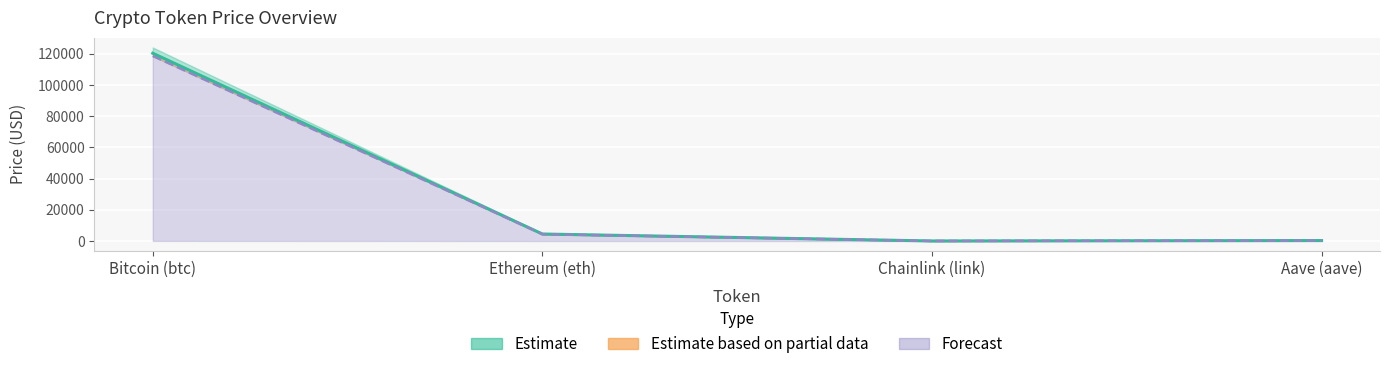

Where does the Current Price series first go above 4483?

Bitcoin (btc)